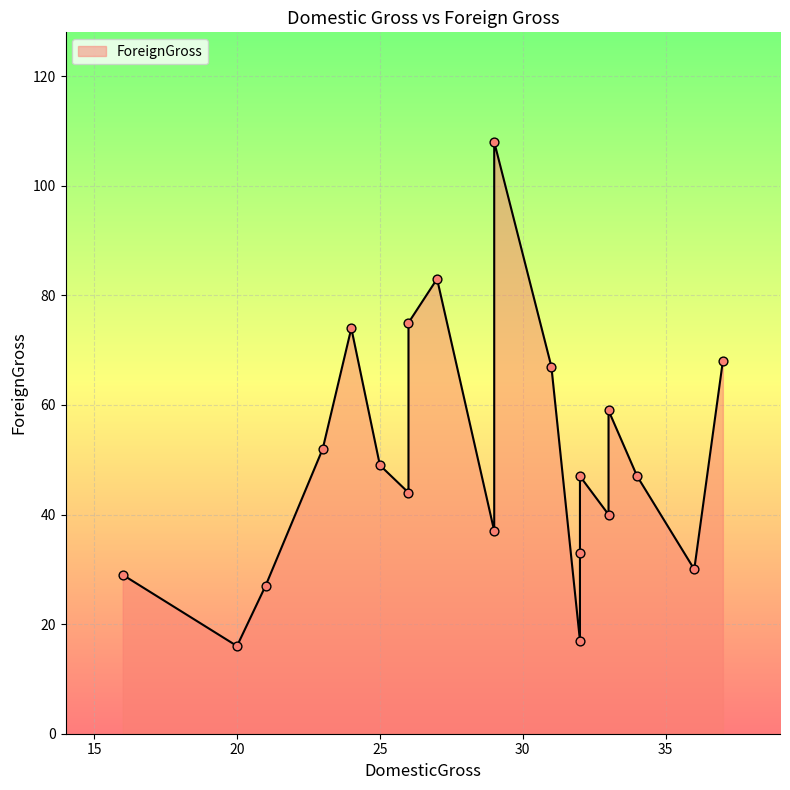

Between 26 and 25, which is larger?

26